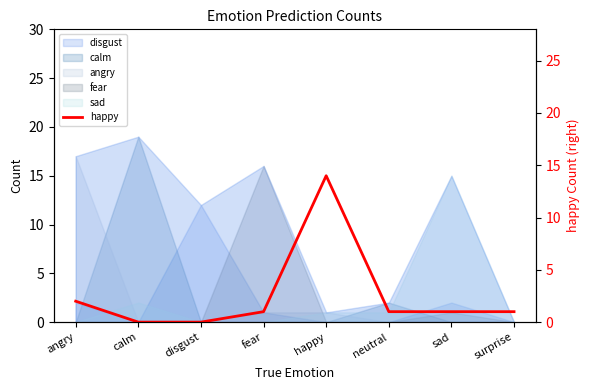

Reading right to left, transcribe all the data shown in this chart.

surprise=1	sad=1	neutral=1	happy=14	fear=1	disgust=0	calm=0	angry=2